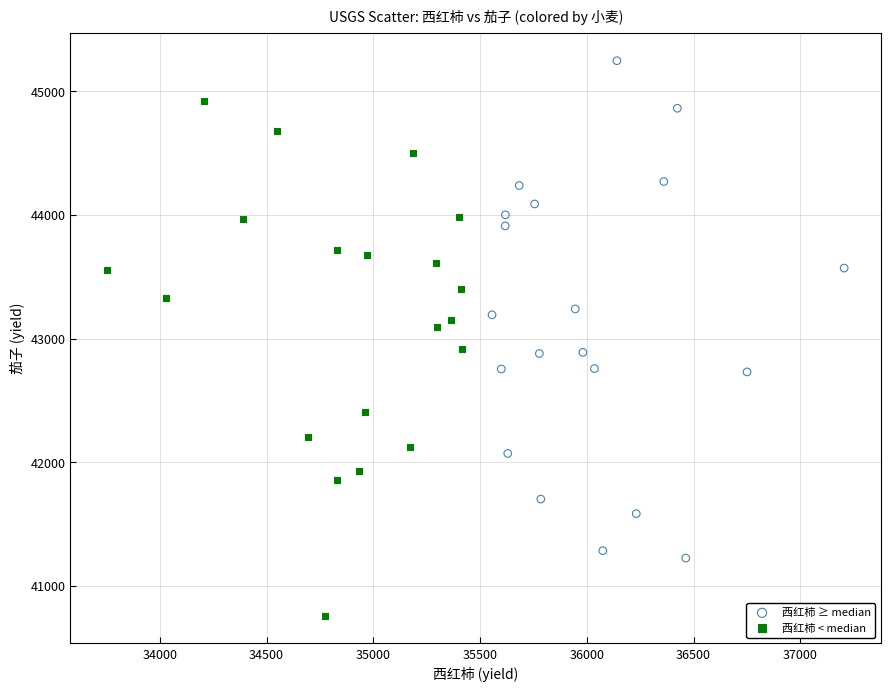

Which series contains the lowest Y value?

西红柿 < median